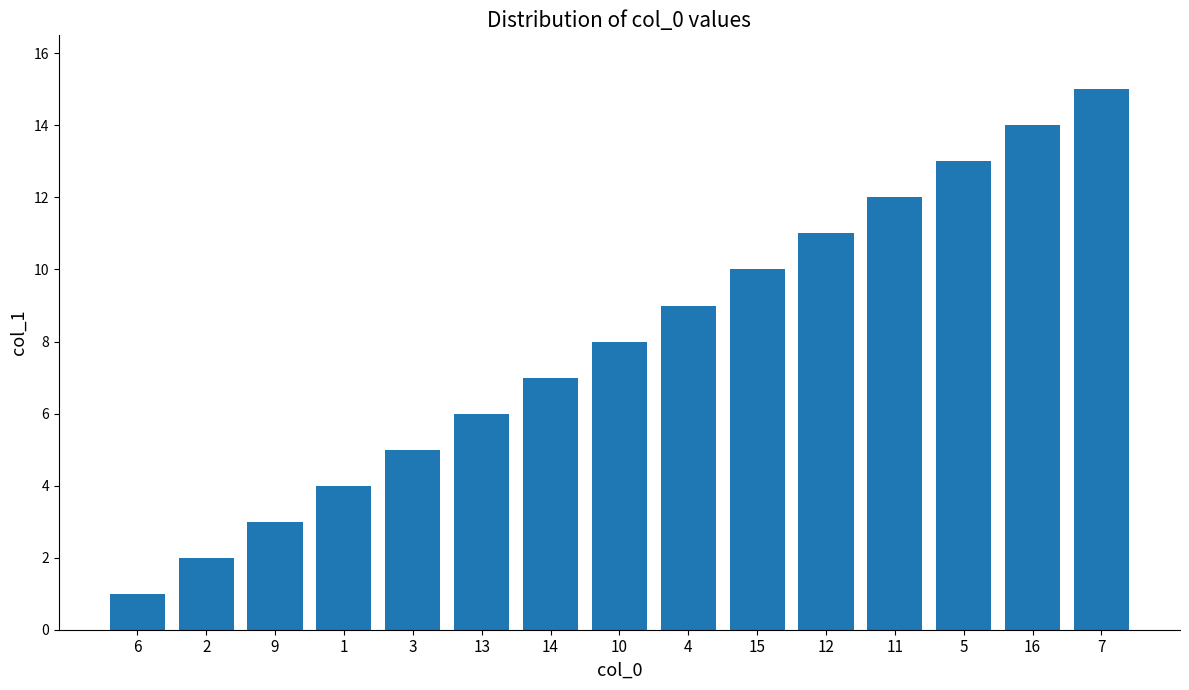

List the labels in order of value, smallest first.

6, 2, 9, 1, 3, 13, 14, 10, 4, 15, 12, 11, 5, 16, 7